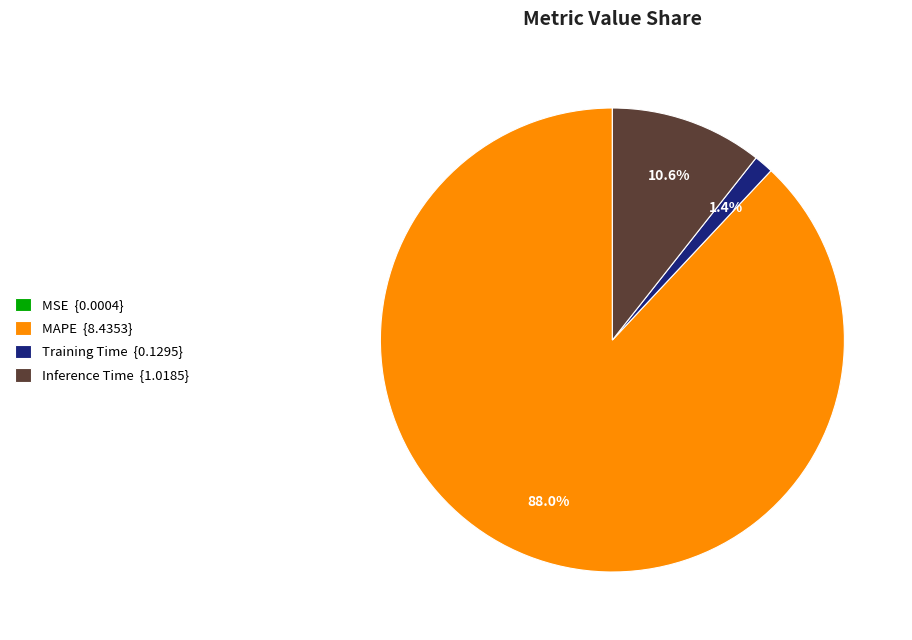

Which has a higher value, Training Time {0.1295} or Inference Time {1.0185}?

Inference Time {1.0185}